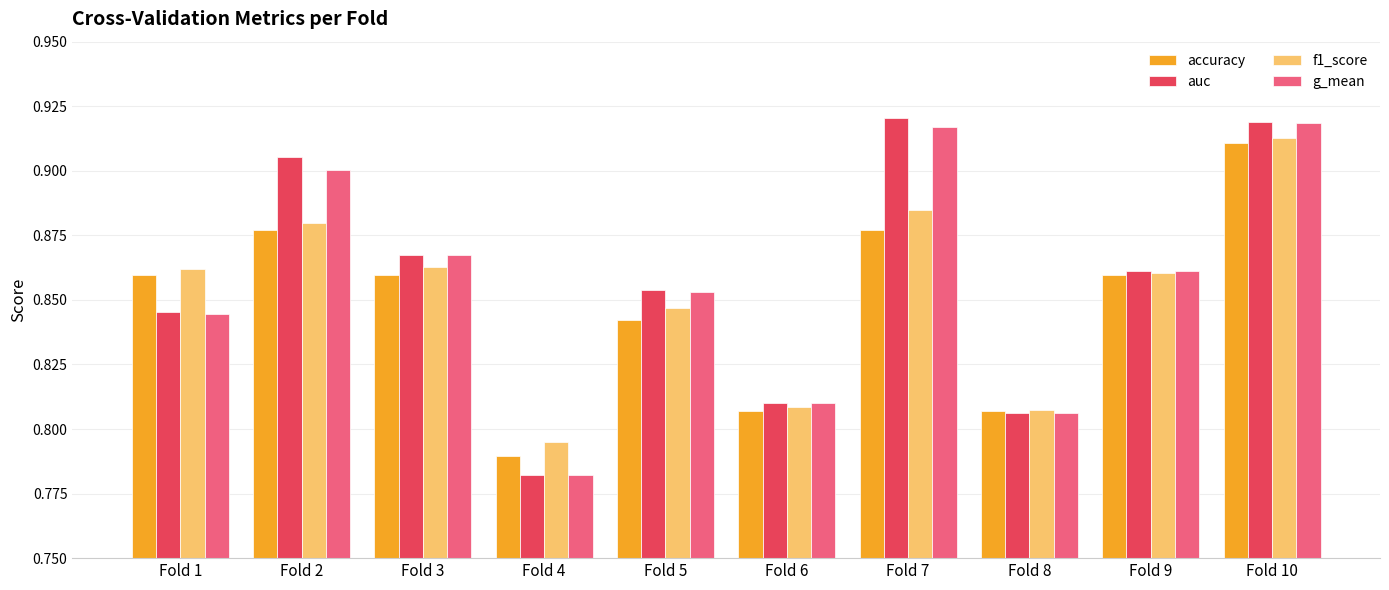

At which label is auc closest to 0?

Fold 4